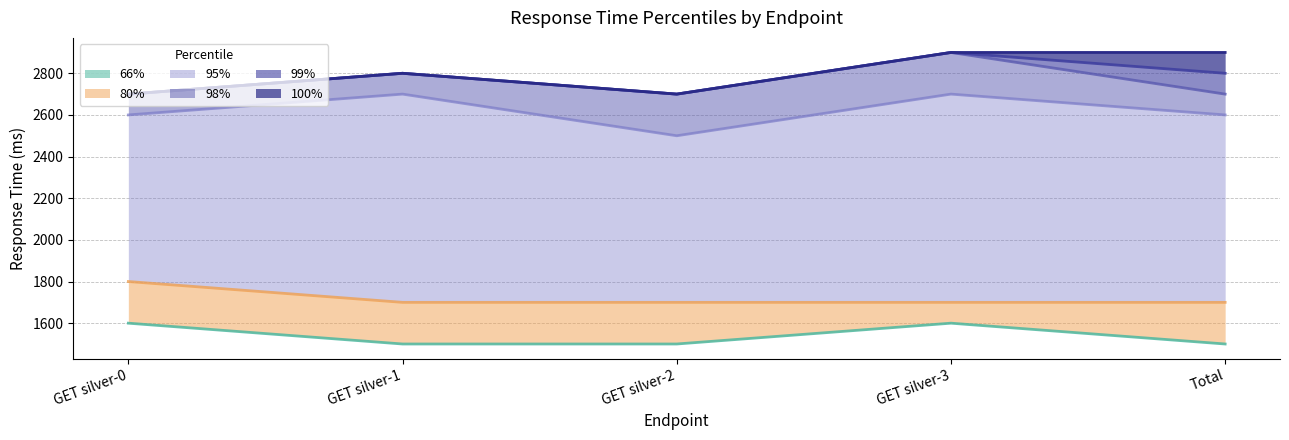

Rank the categories by 99% value from lowest to highest.

GET silver-0, GET silver-2, GET silver-1, Total, GET silver-3